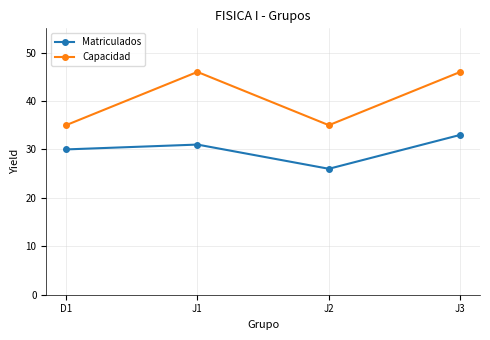

What is the total value across all series at J2?

61